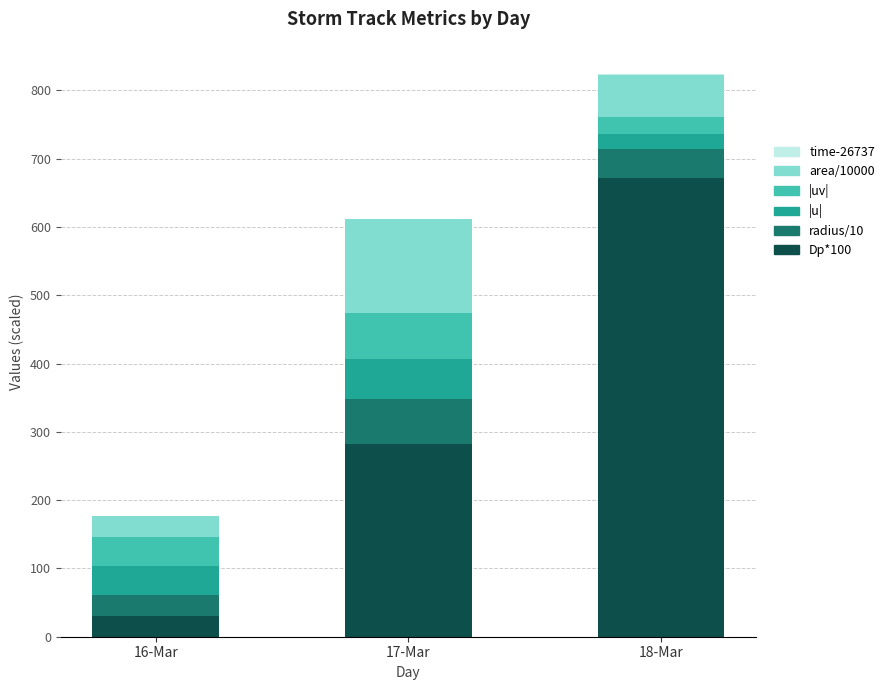

The value of Dp*100 at 18-Mar is 1075.0. True or false?

False